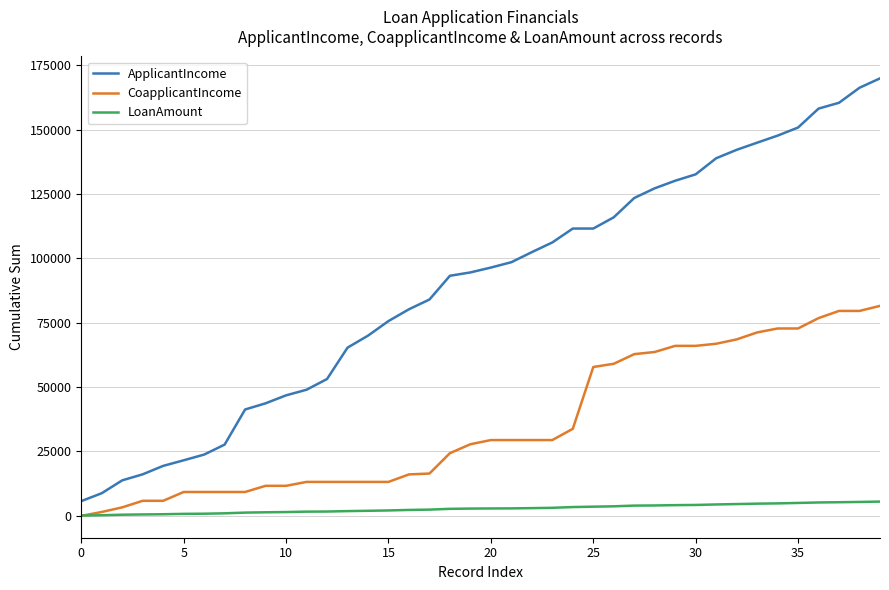

What is the maximum value shown in the chart?

169944